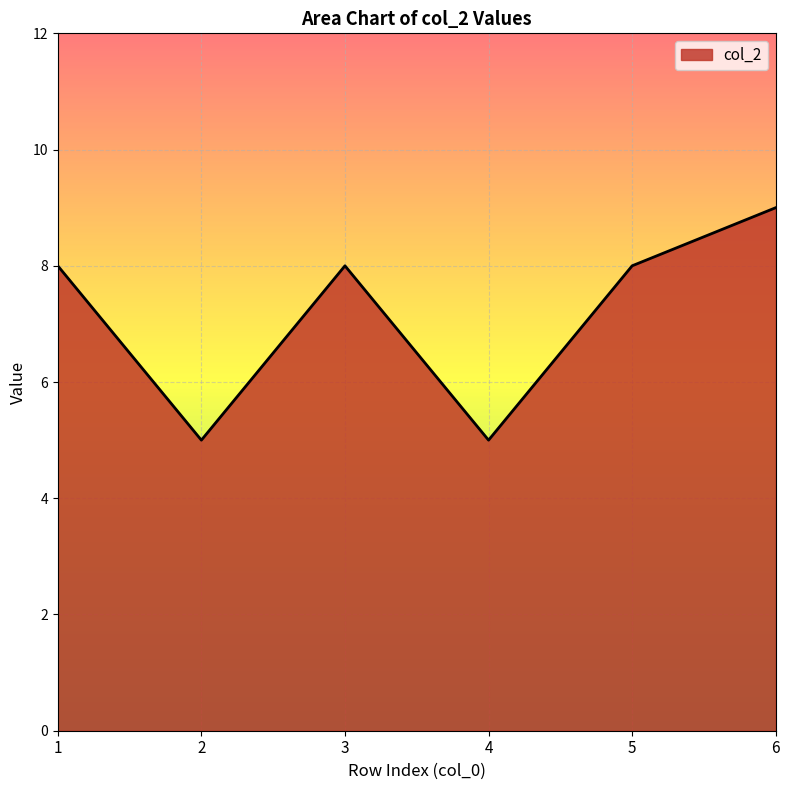

Count the number of data series in this chart.

1